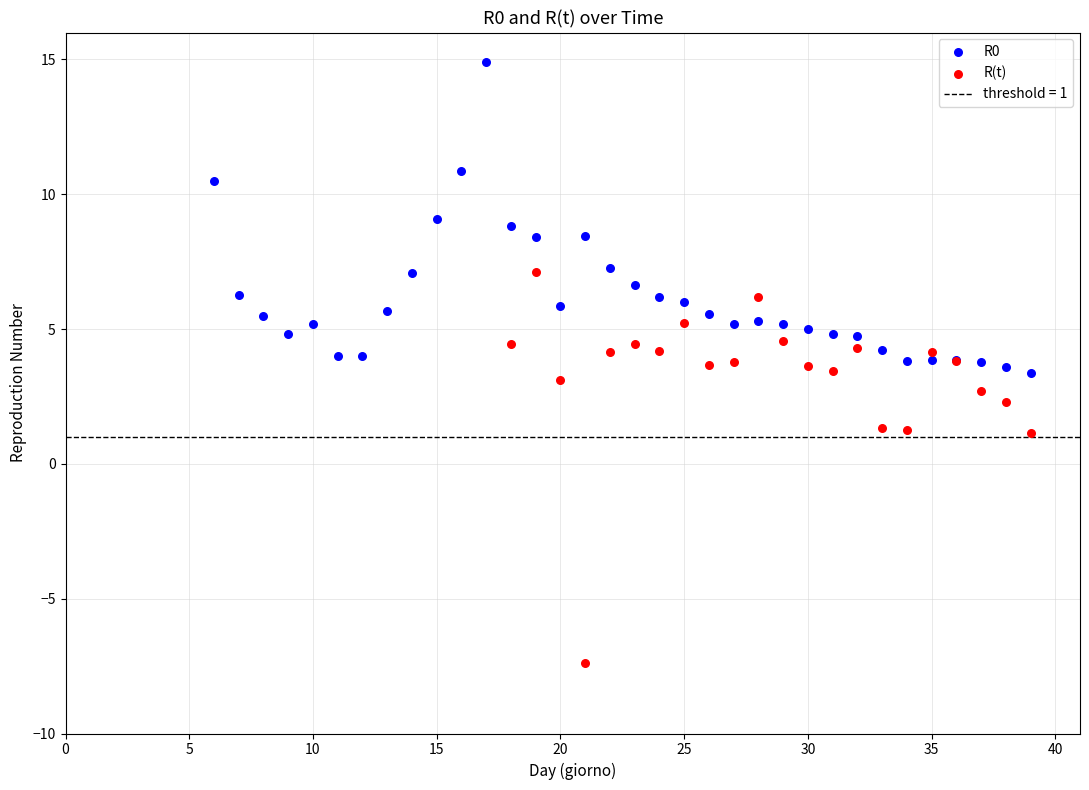

Which series has the largest Y range (max minus min)?

R(t)